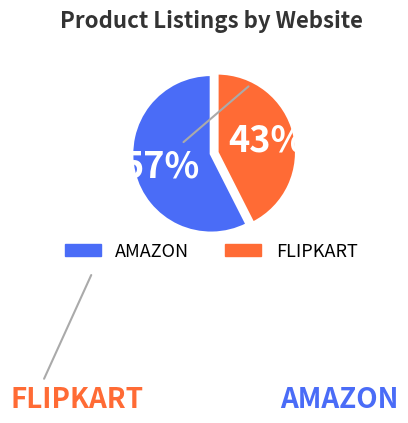

To the nearest percent, what percentage of the pie is FLIPKART?

43%